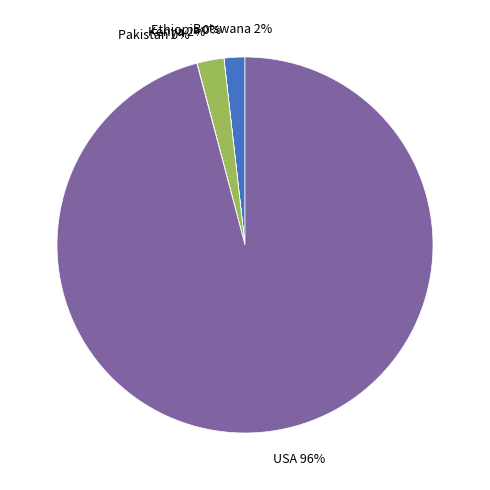

Is there a majority slice in this chart?

Yes